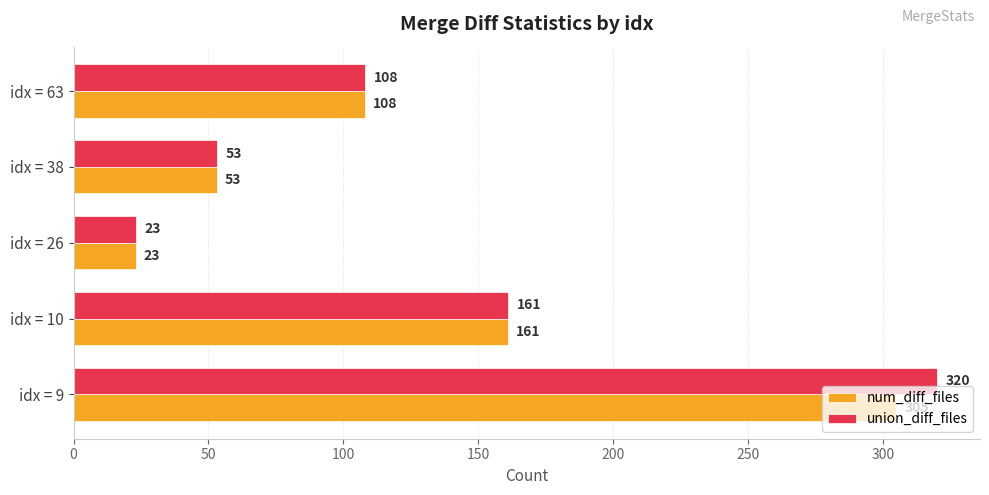

Where is num_diff_files nearest to the value 164?

idx = 10